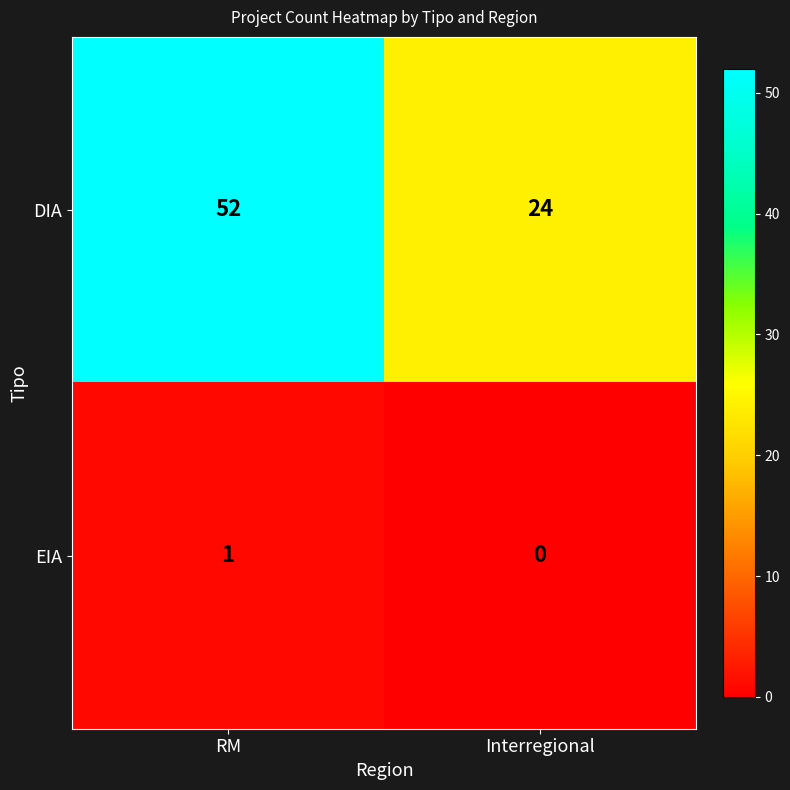

Which category has the highest value in the EIA series?

RM